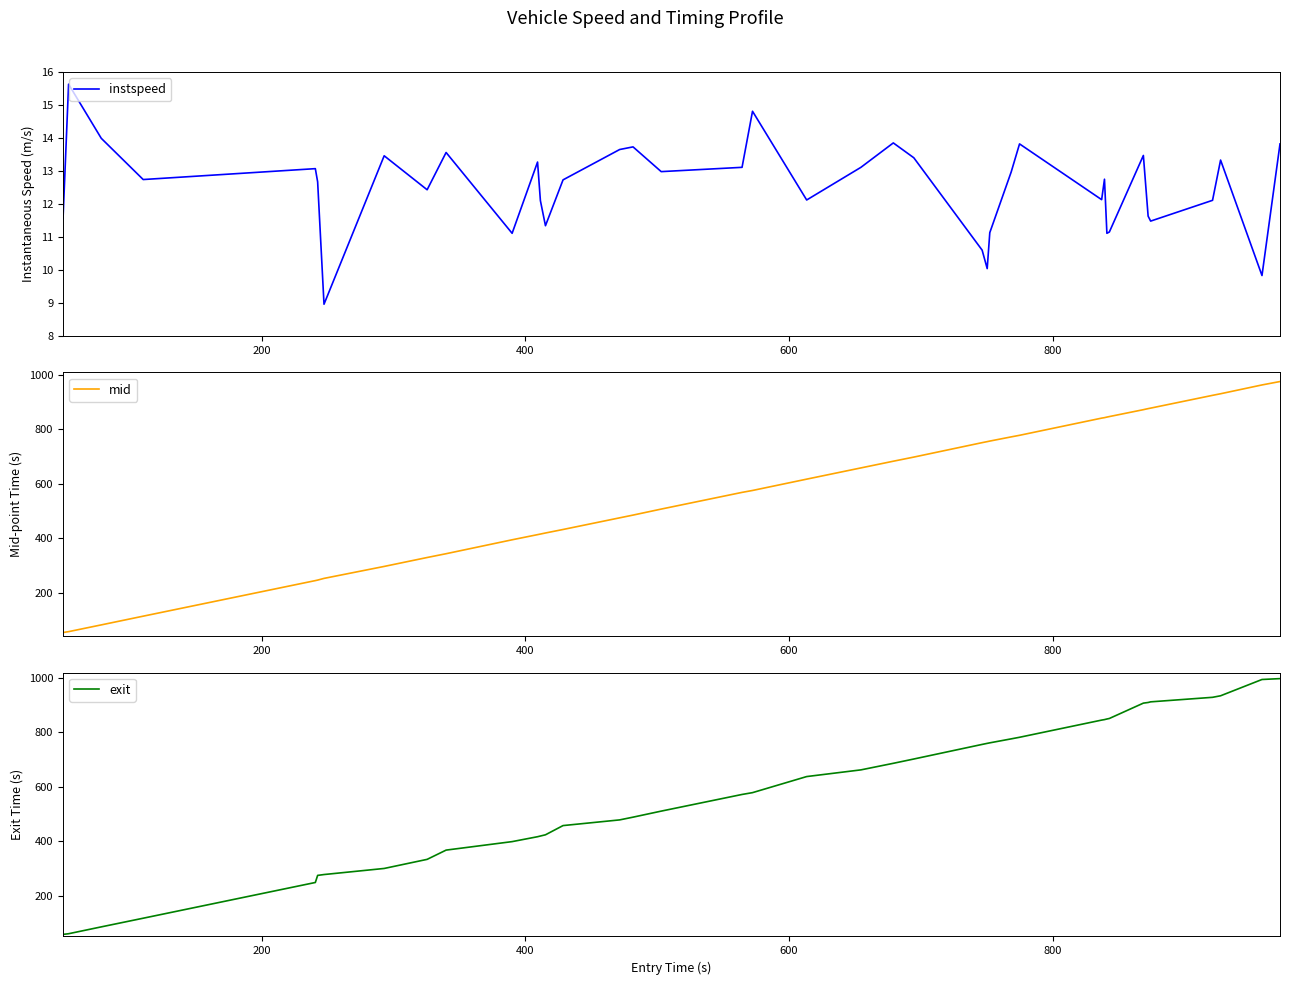

What is the highest value of the instspeed series?

15.6